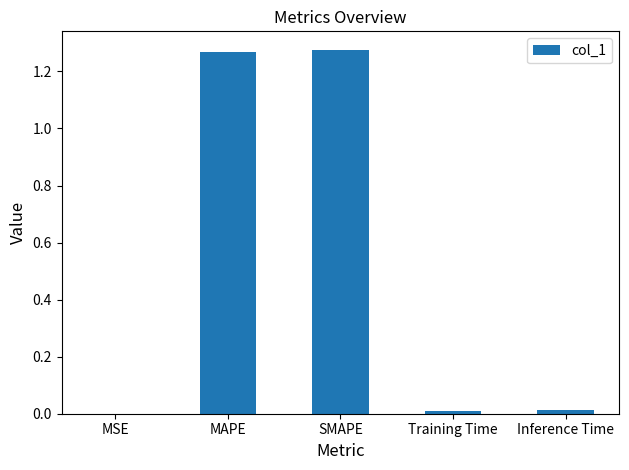

The value at MAPE is 0.5. True or false?

False